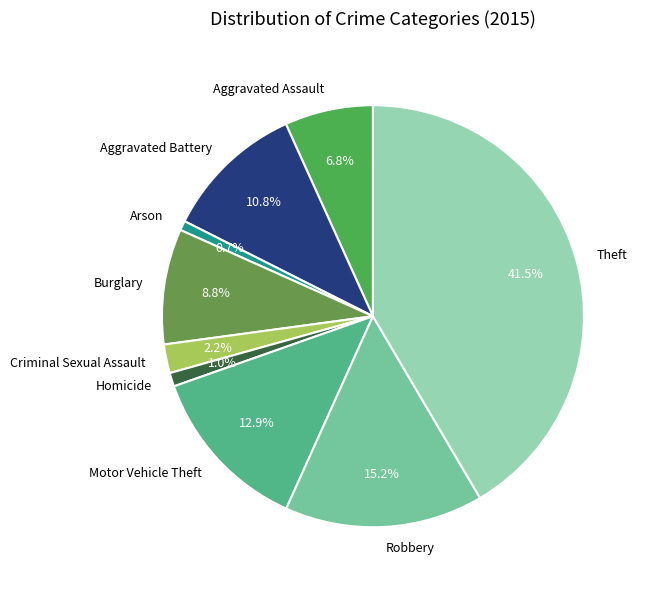

Combined, do Criminal Sexual Assault and Arson account for over 50%?

No